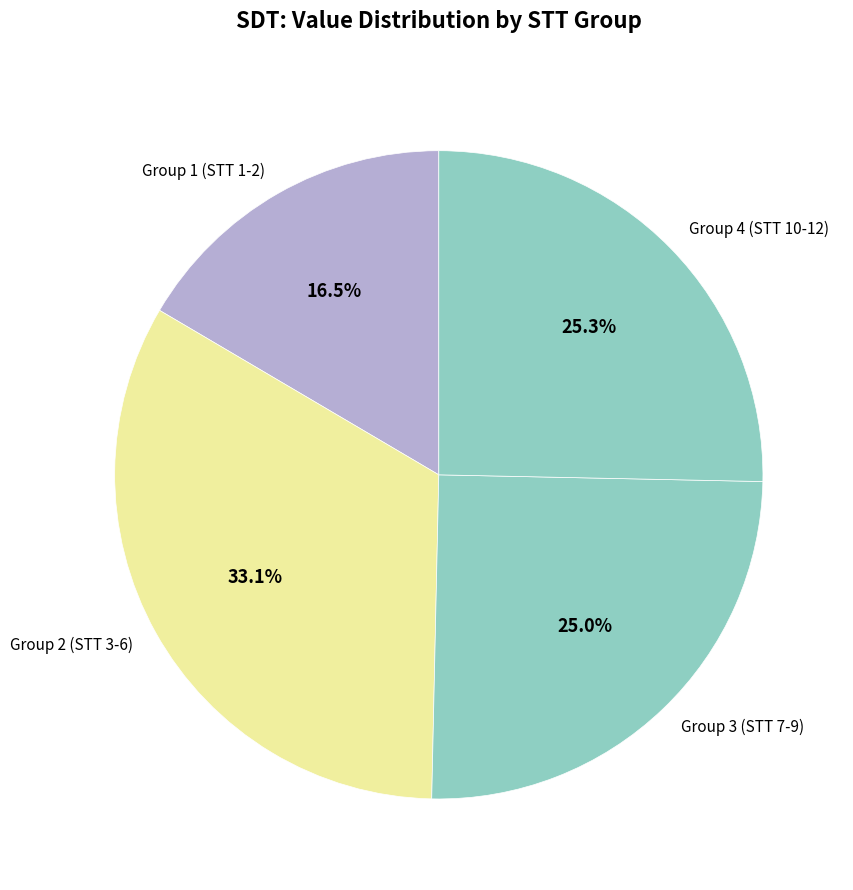

What percentage is NOT represented by Group 1 (STT 1-2)?

83.5%